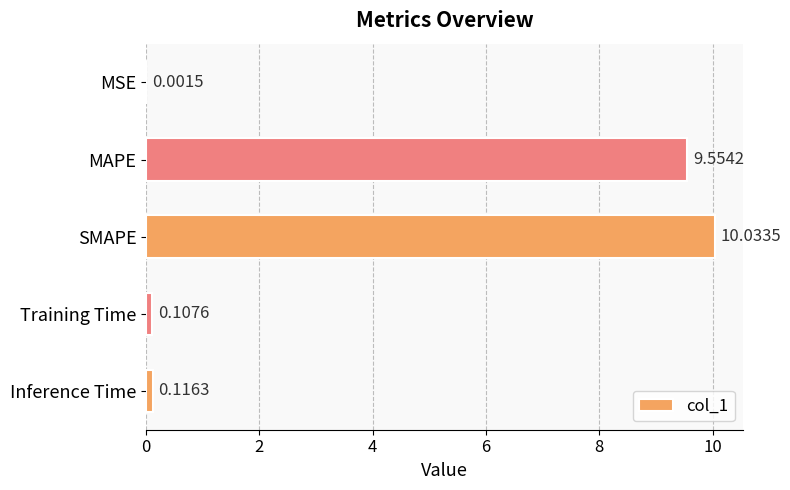

Where is the data nearest to the value 5?

MAPE